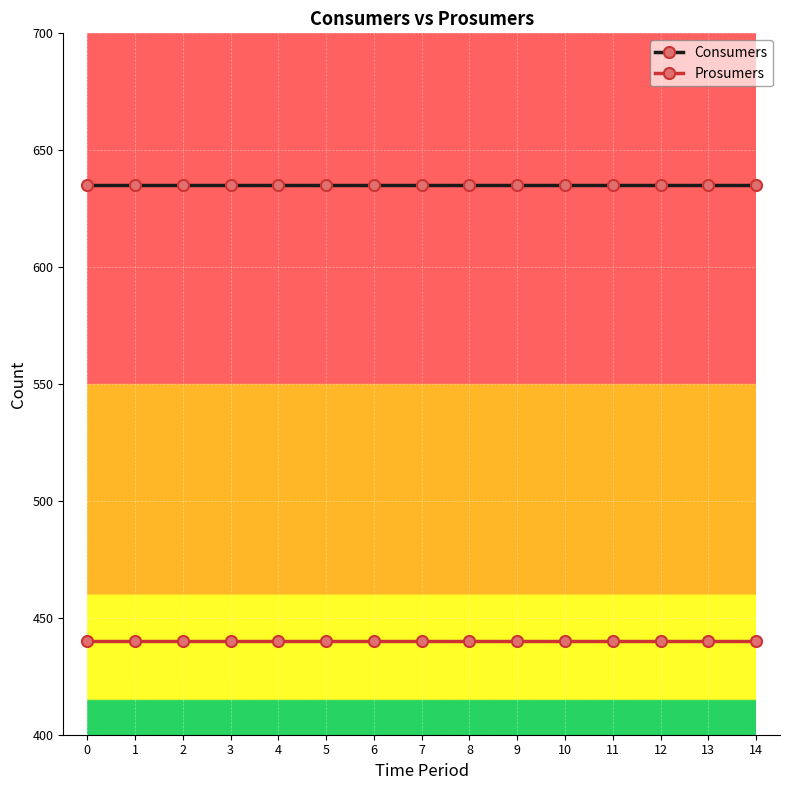

At how many categories does at least one series exceed 605?

15